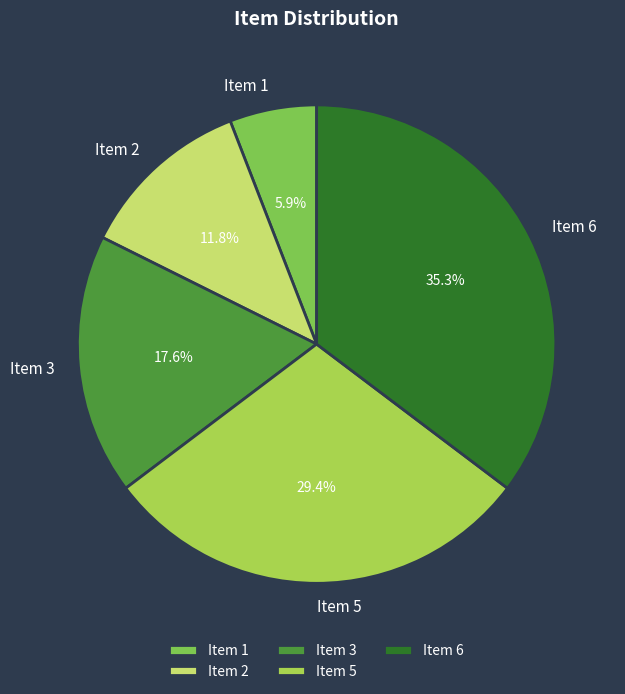

How many segments does this pie chart have?

5